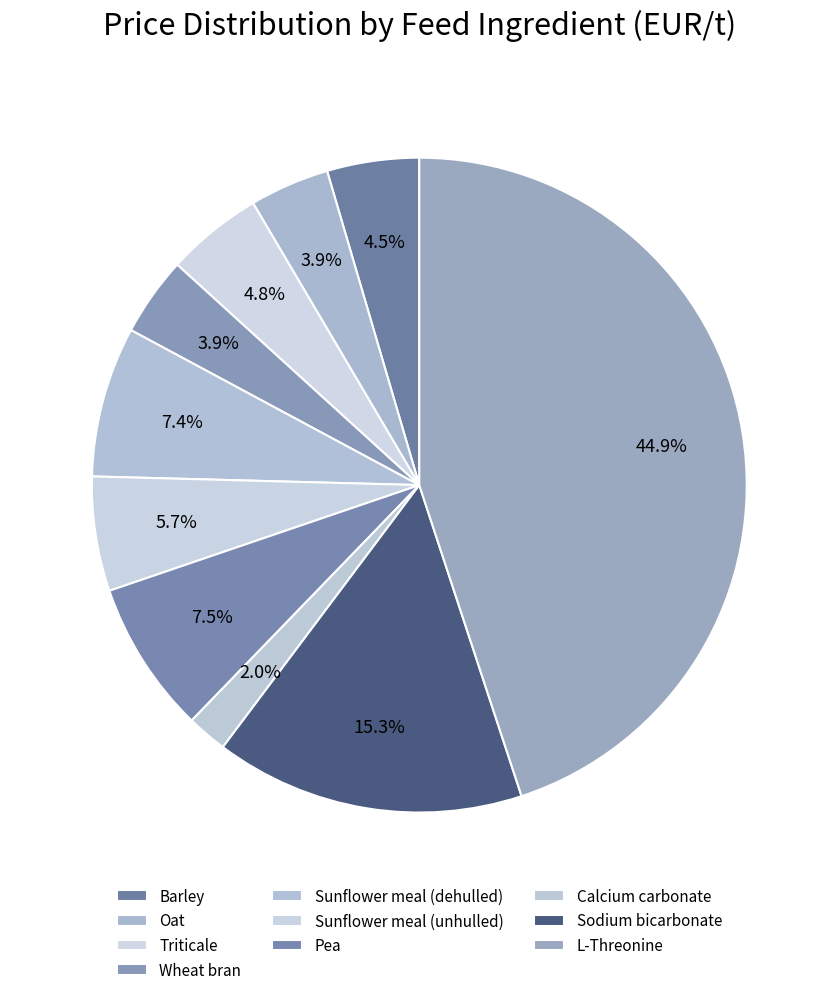

Is it true that Wheat bran is 13% of the pie?

False